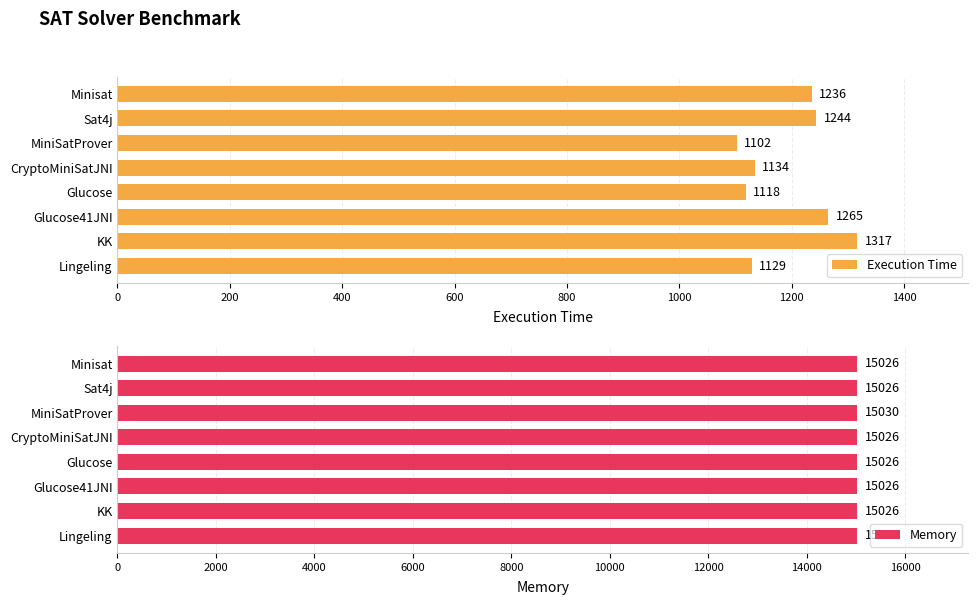

Is it true that Execution Time equals 1734 at MiniSatProver?

False